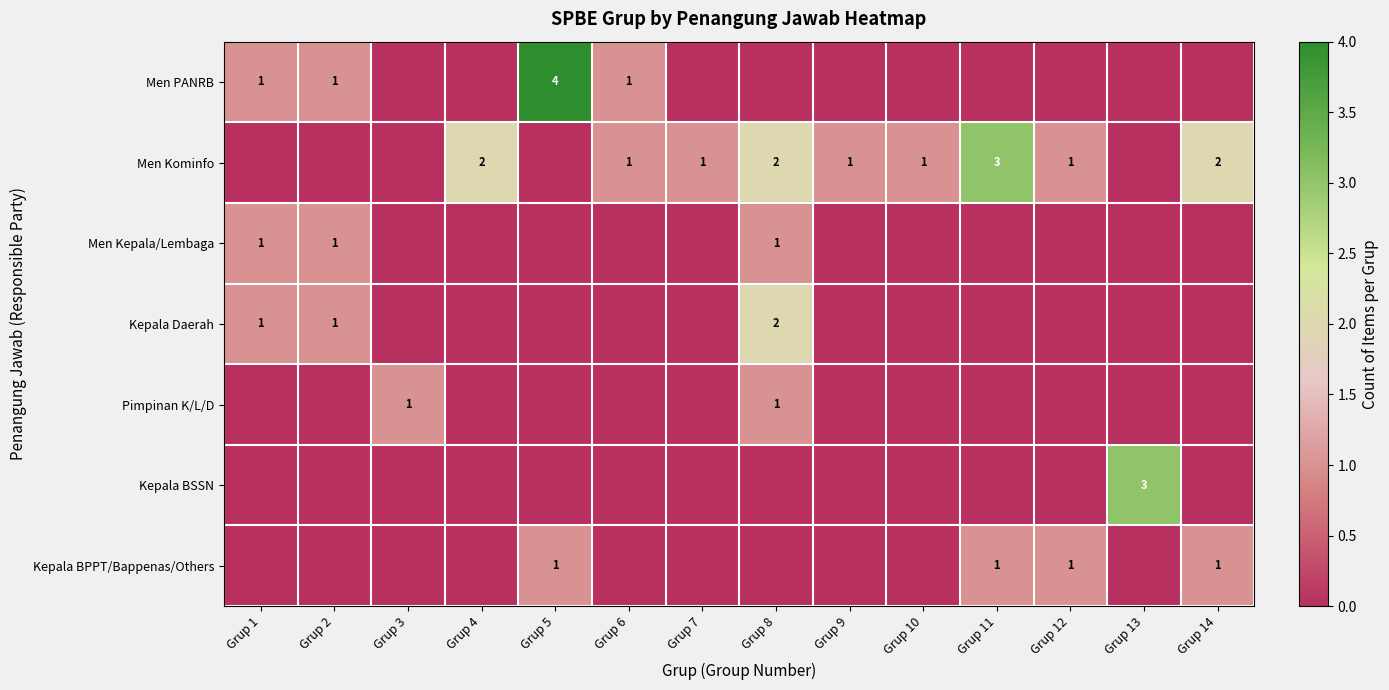

The value of Kepala Daerah at Grup 2 is 2. True or false?

False